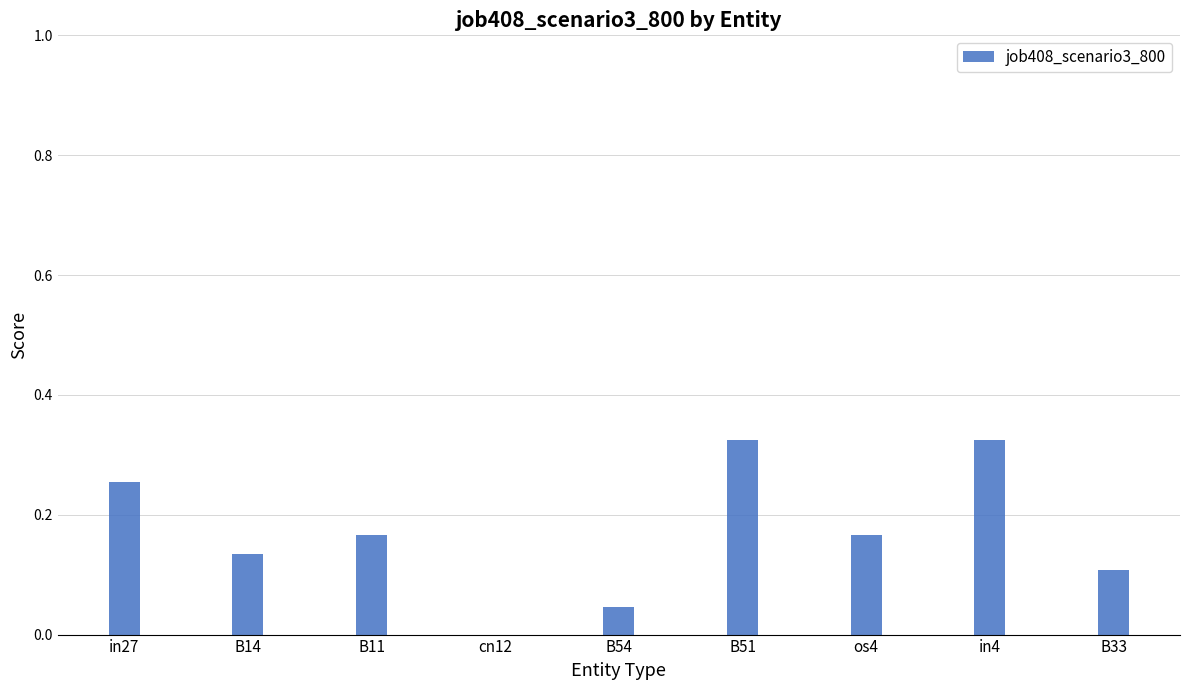

What is the sum of all values?

1.5